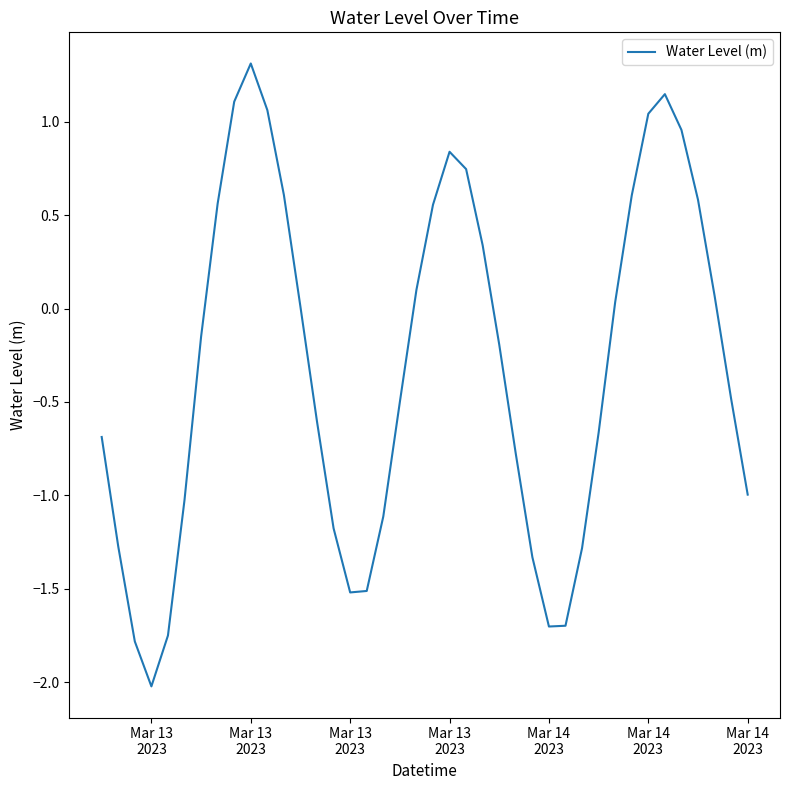

What is the difference between the maximum and minimum values?

3.3